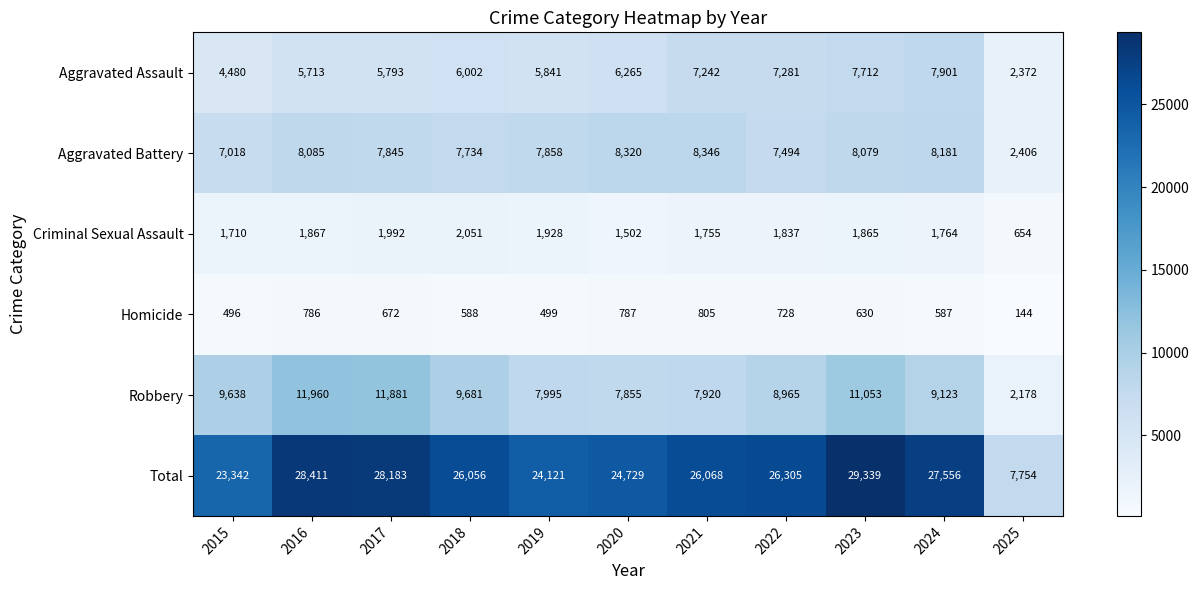

Which series has the largest total across all categories?

Total